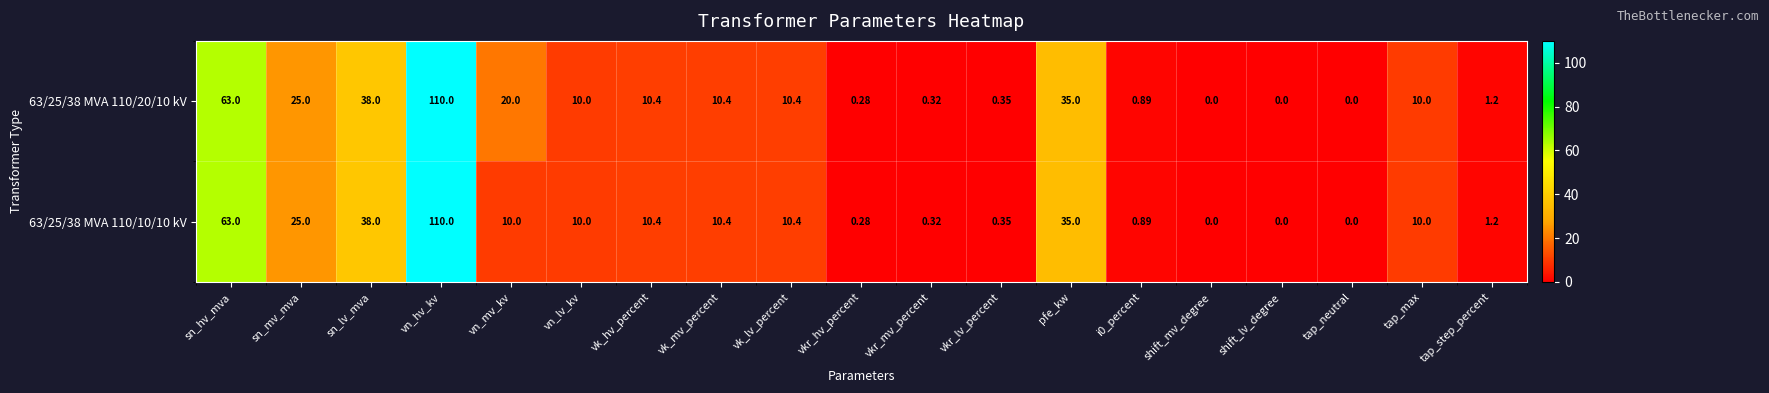

Which category has the highest value in the 63/25/38 MVA 110/10/10 kV series?

vn_hv_kv